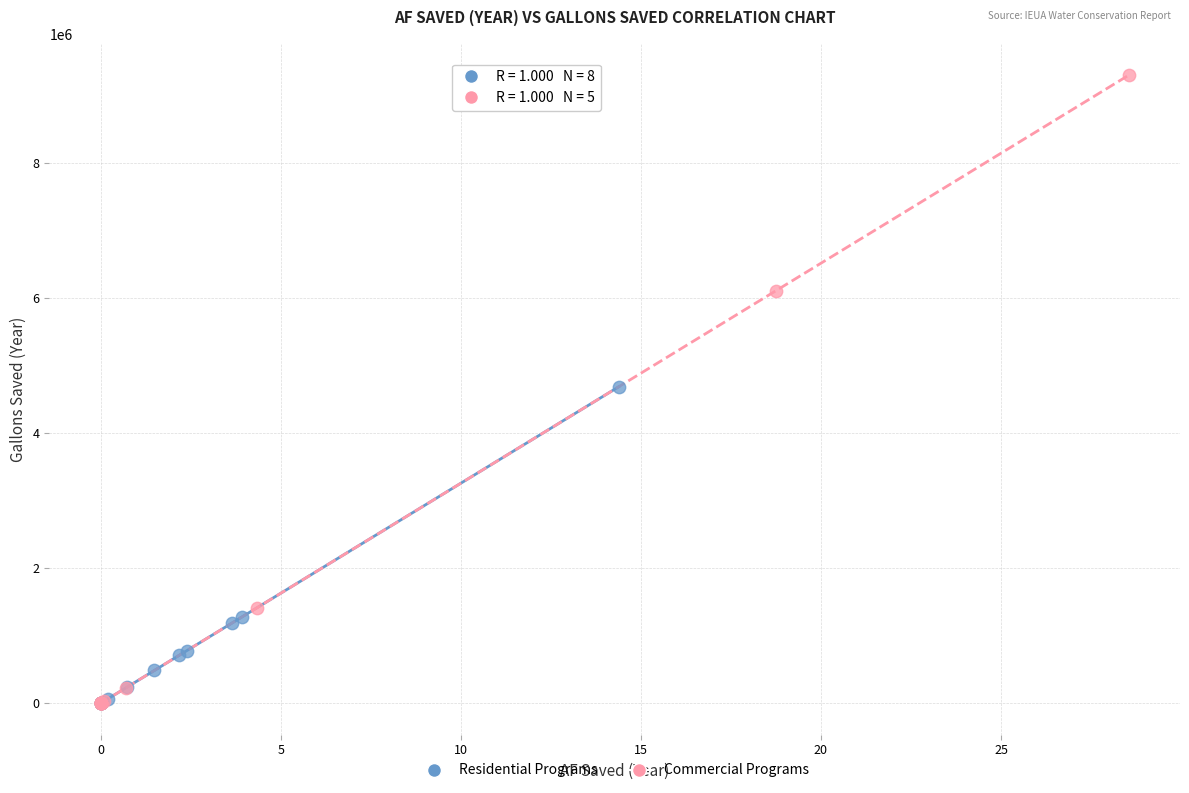

Which series reaches the maximum Y coordinate?

Commercial Programs